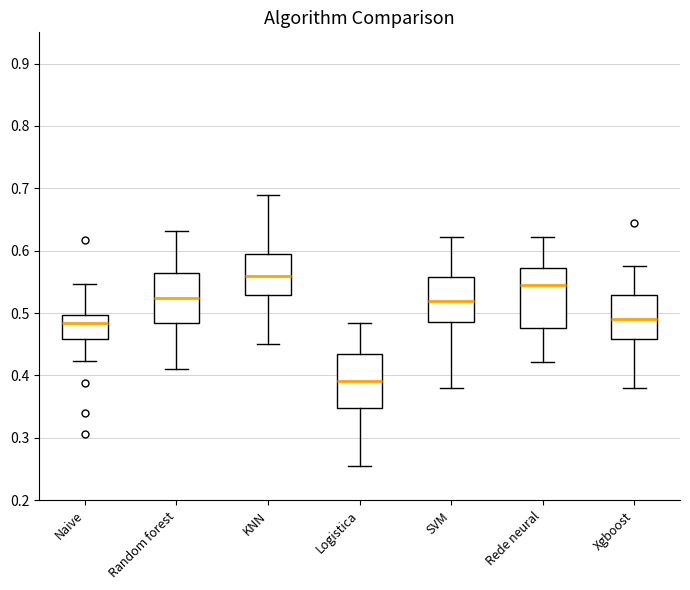

Reading left to right, read every box against the y-axis: the position of its median line, the range the box covers, and the ends of its whiskers. The values are not printed on the chart, so give them approximately, as read against the axis.

Naive: median 0.48, box 0.46 to 0.50, whiskers 0.42 to 0.55
Random forest: median 0.52, box 0.48 to 0.56, whiskers 0.41 to 0.63
KNN: median 0.56, box 0.53 to 0.60, whiskers 0.45 to 0.69
Logistica: median 0.39, box 0.35 to 0.43, whiskers 0.25 to 0.48
SVM: median 0.52, box 0.49 to 0.56, whiskers 0.38 to 0.62
Rede neural: median 0.55, box 0.48 to 0.57, whiskers 0.42 to 0.62
Xgboost: median 0.49, box 0.46 to 0.53, whiskers 0.38 to 0.58